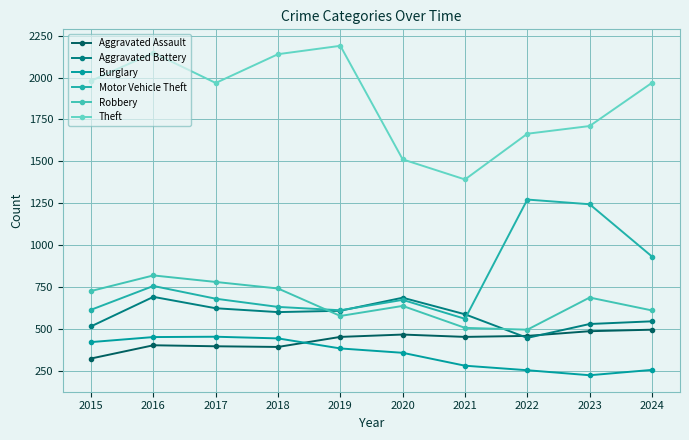

What is the difference between the second highest and minimum values in the Aggravated Battery series?

240